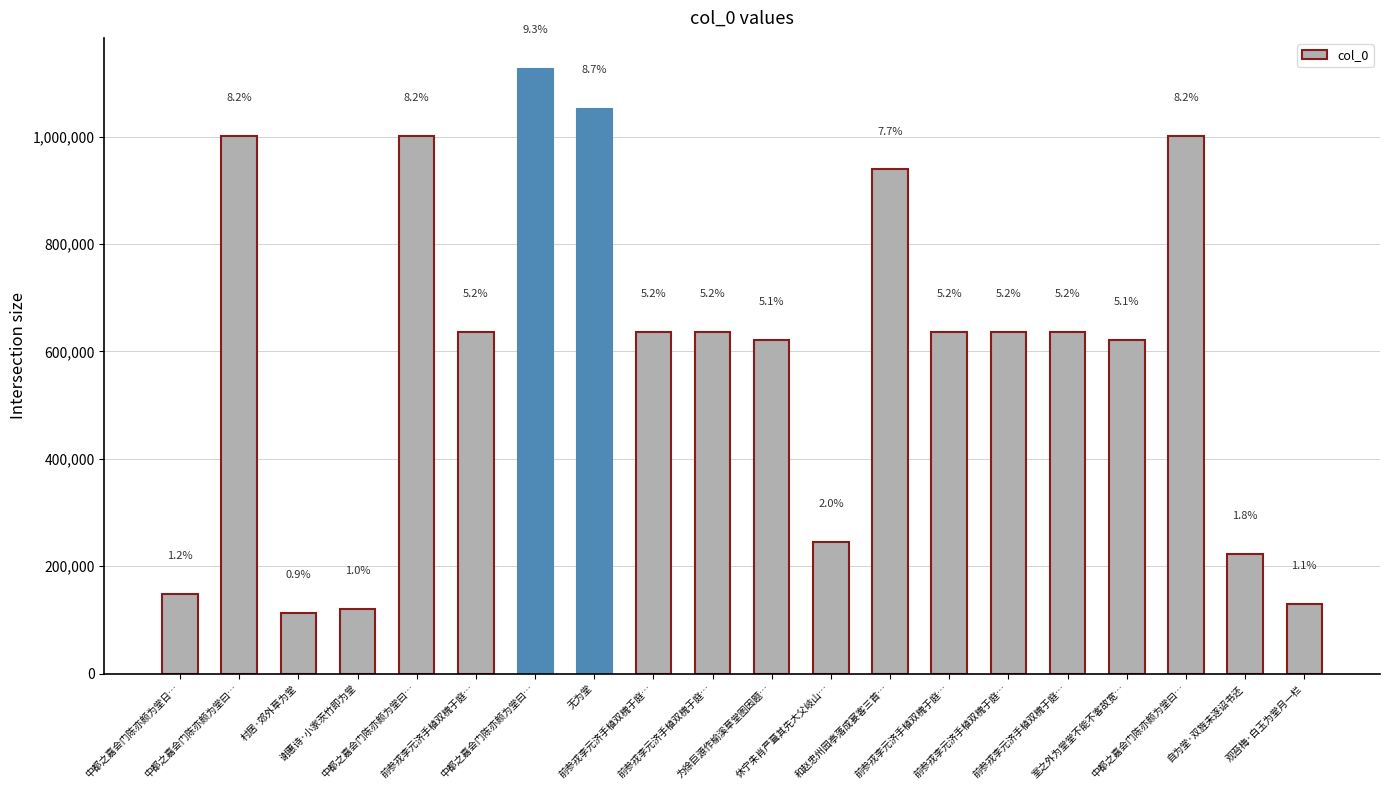

Are the bars horizontal?

No